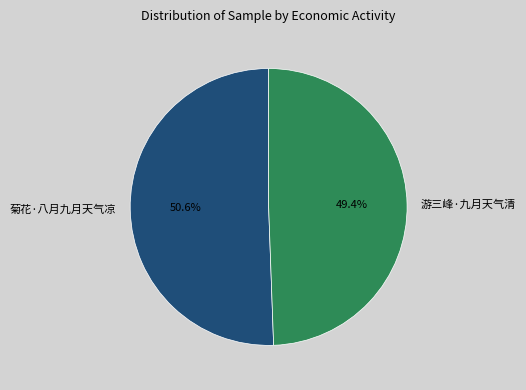

To the nearest percent, what percentage of the pie is 游三峰·九月天气清?

49%